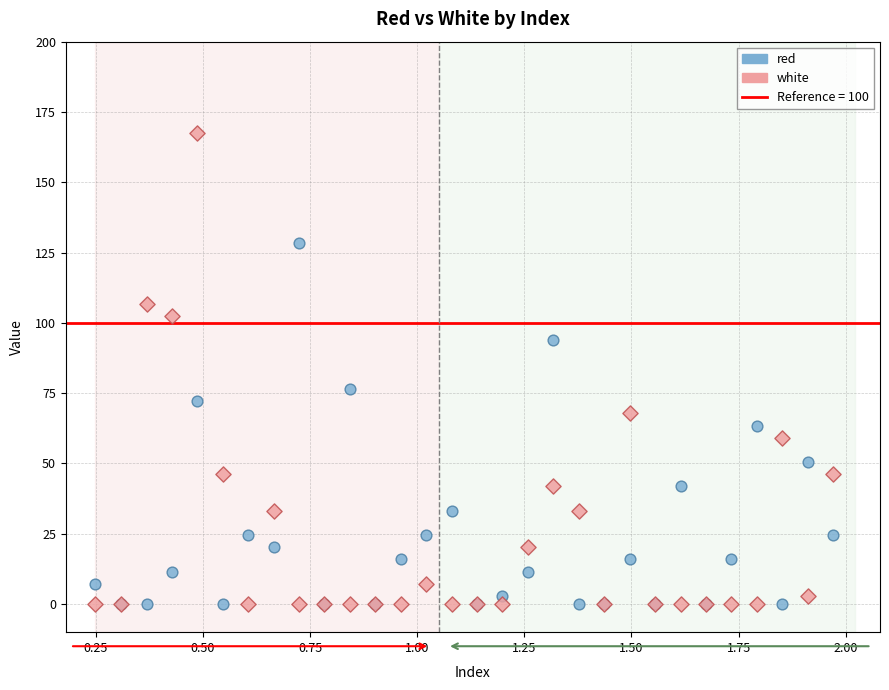

Across all series, what Y value is closest to 83?

76.5